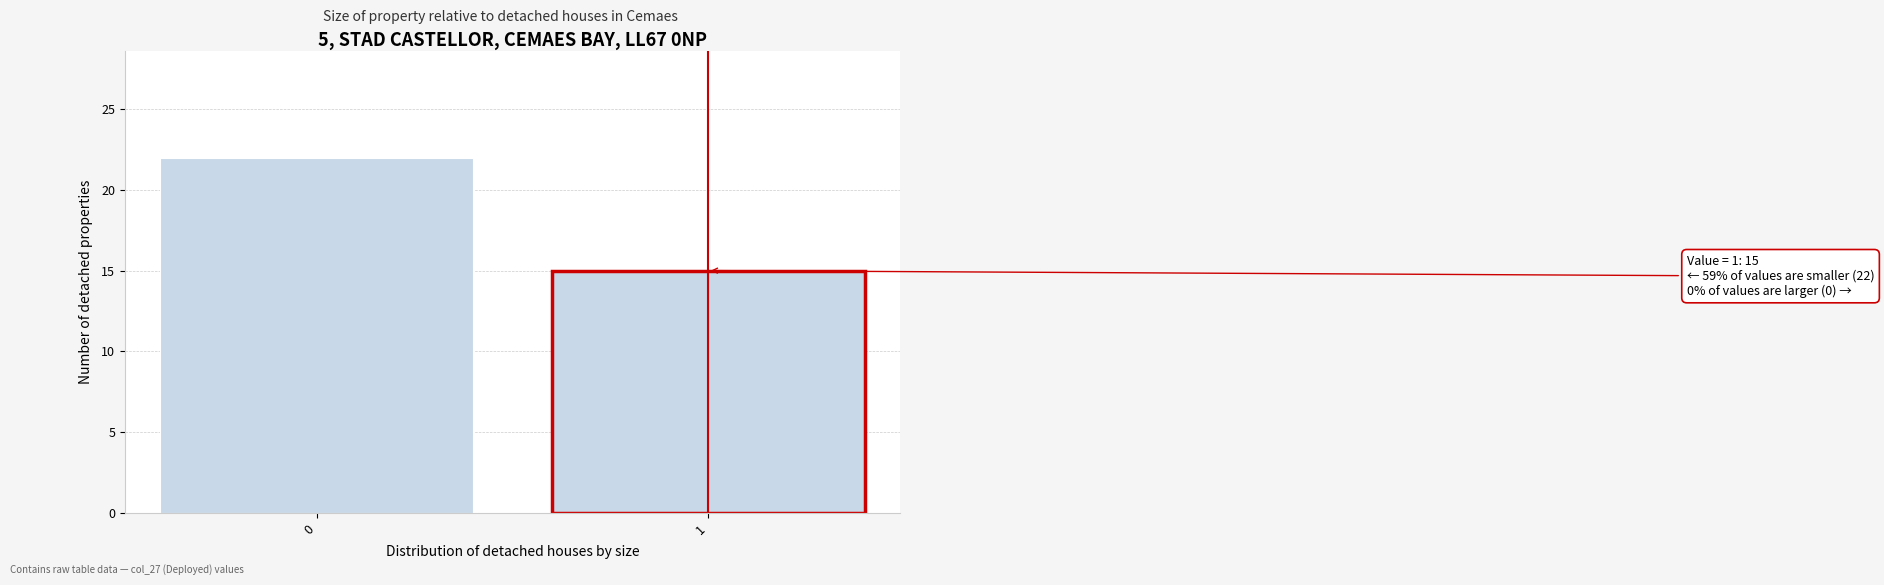

Reading left to right, what are all the values shown in this chart?

22	15